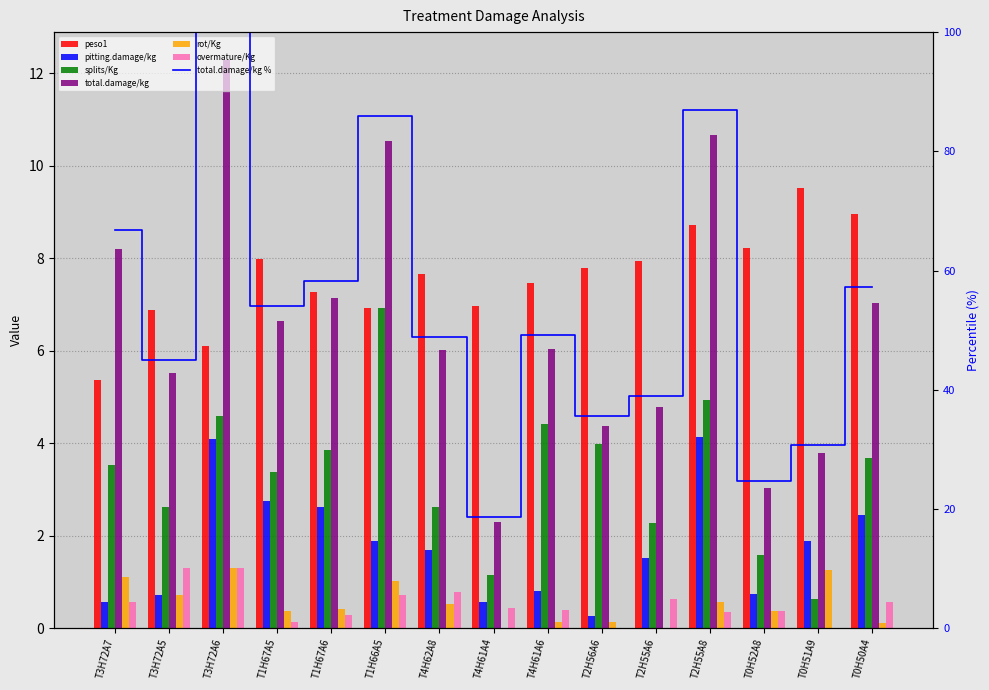

Reading right to left, list all the values displayed in this chart.

peso1: 9.0	9.5	8.2	8.7	8.0	7.8	7.5	7.0	7.7	6.9	7.3	8.0	6.1	6.9	5.4
pitting.damage/kg: 2.5	1.9	0.7	4.1	1.5	0.3	0.8	0.6	1.7	1.9	2.6	2.8	4.1	0.7	0.6
splits/Kg: 3.7	0.6	1.6	4.9	2.3	4.0	4.4	1.1	2.6	6.9	3.8	3.4	4.6	2.6	3.5
total.damage/kg: 7.0	3.8	3.0	10.7	4.8	4.4	6.0	2.3	6.0	10.5	7.1	6.6	12.3	5.5	8.2
rot/Kg: 0.1	1.3	0.4	0.6	0.0	0.1	0.1	0.0	0.5	1.0	0.4	0.4	1.3	0.7	1.1
overmature/Kg: 0.6	0.0	0.4	0.3	0.6	0.0	0.4	0.4	0.8	0.7	0.3	0.1	1.3	1.3	0.6